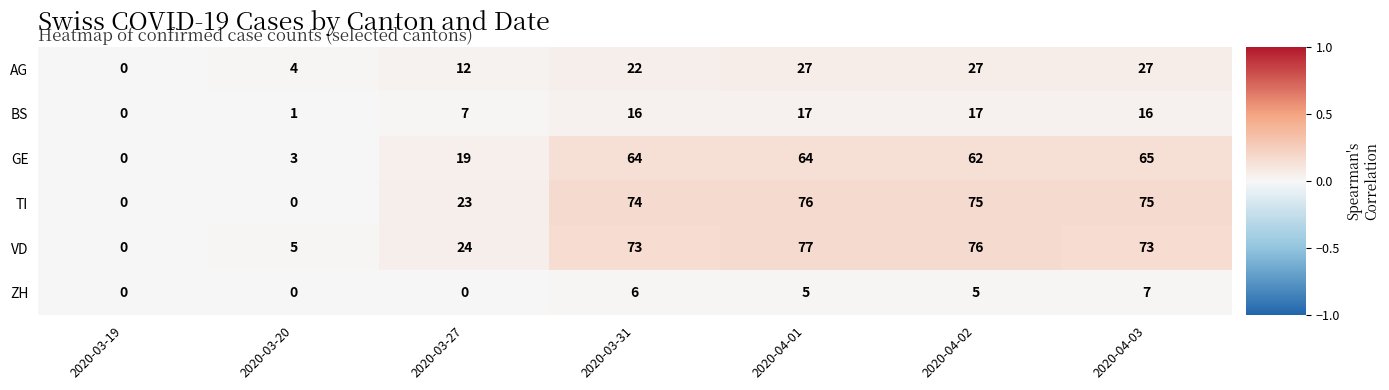

The value of AG at 2020-03-19 is -9. True or false?

False